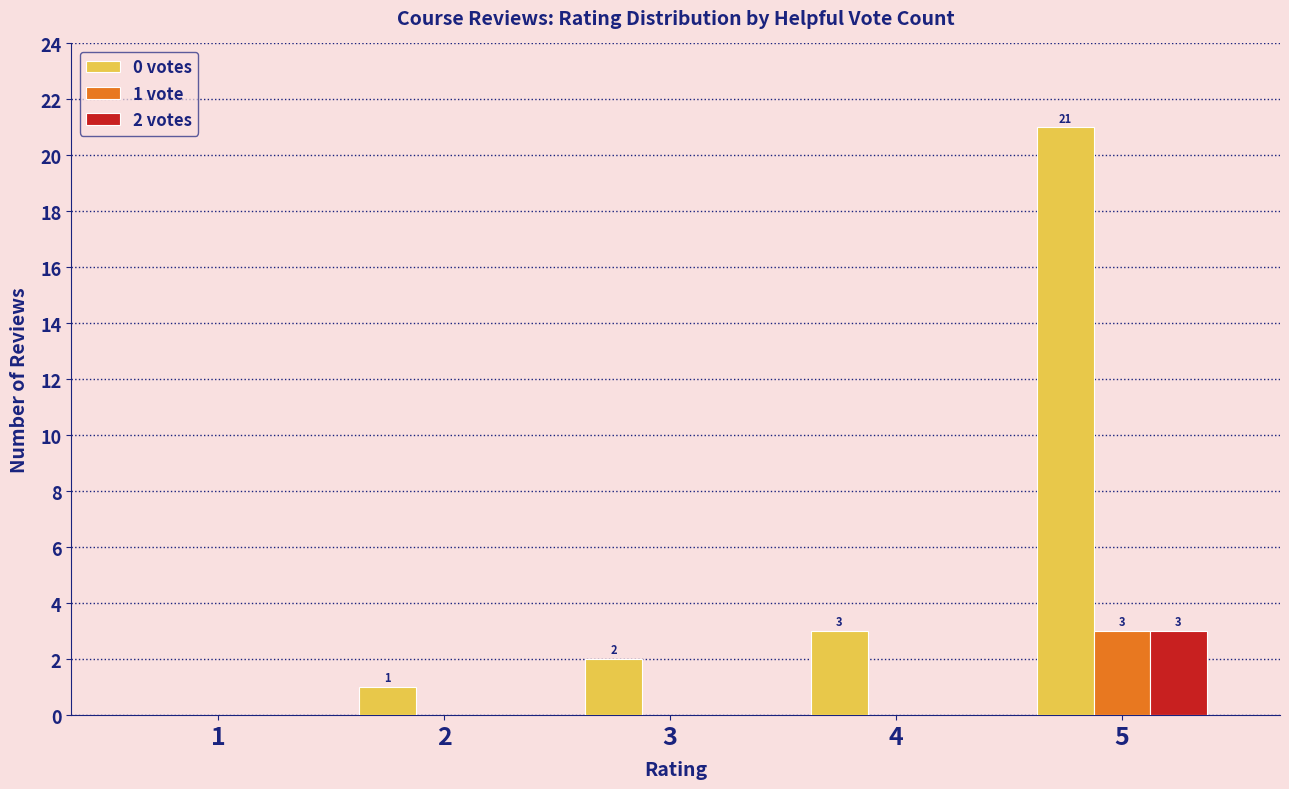

Is it true that 1 vote equals 0 at 3?

True